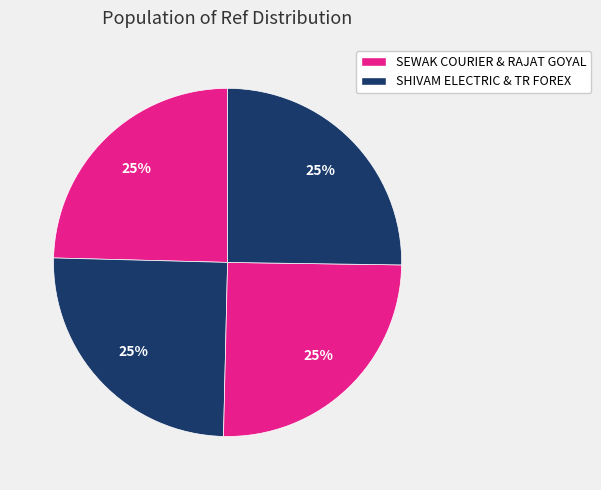

Is there any slice that represents more than half of the pie?

No